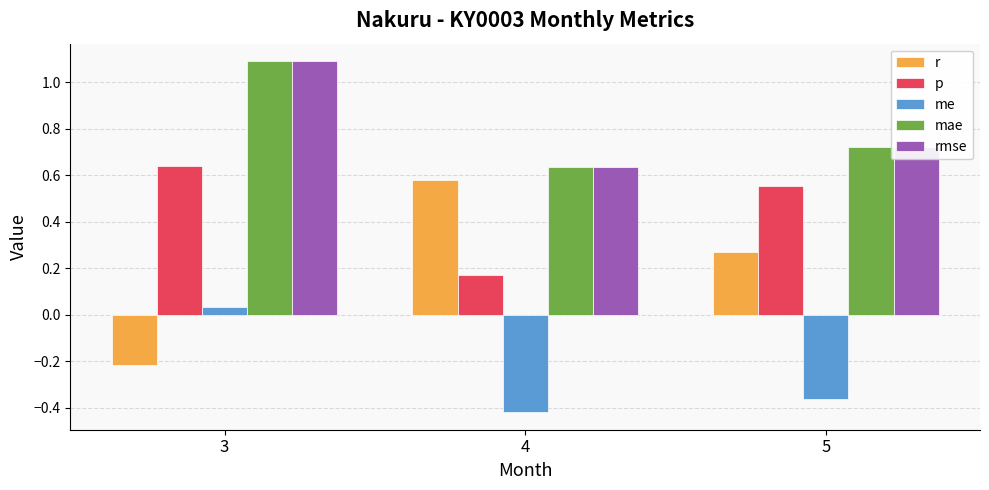

Read the rmse value at 3.

1.1